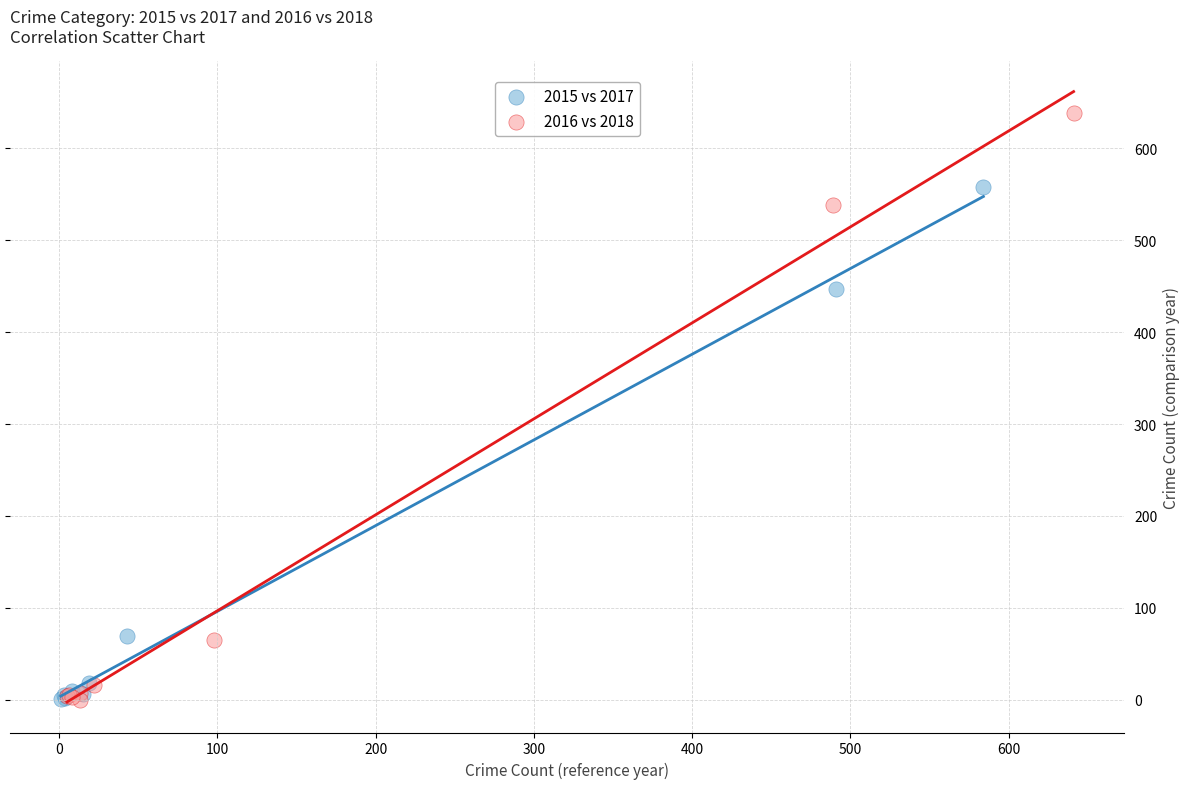

Which series has the widest spread of Y values?

2016 vs 2018